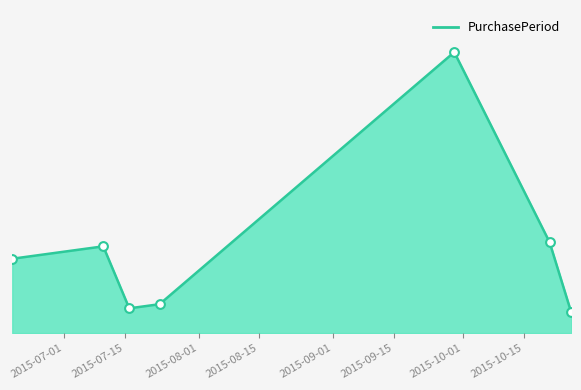

Is this an area chart (filled region under the line)?

Yes